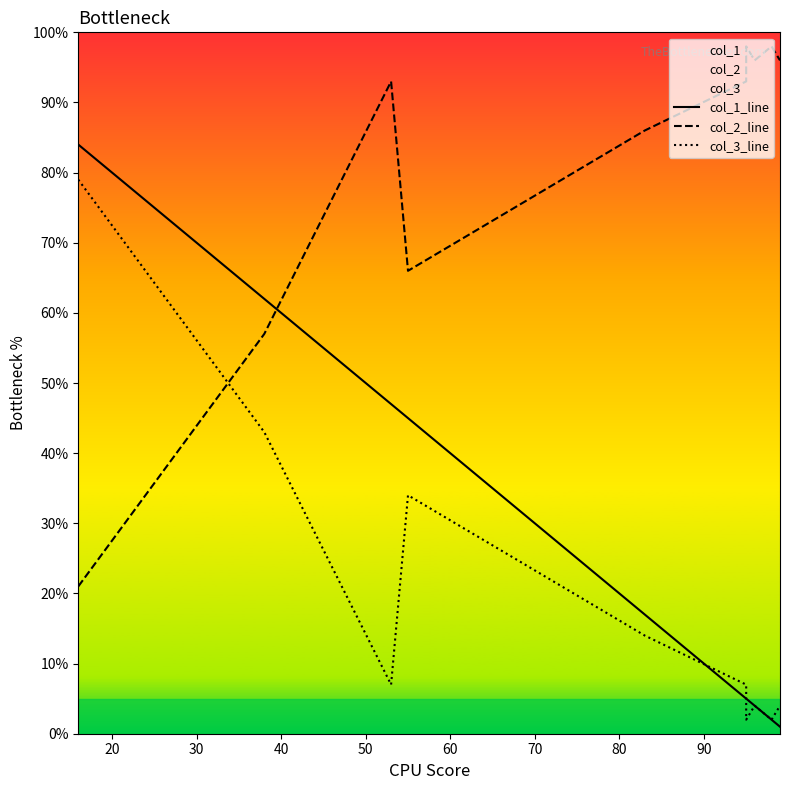

At how many categories does at least one series exceed 57?

10